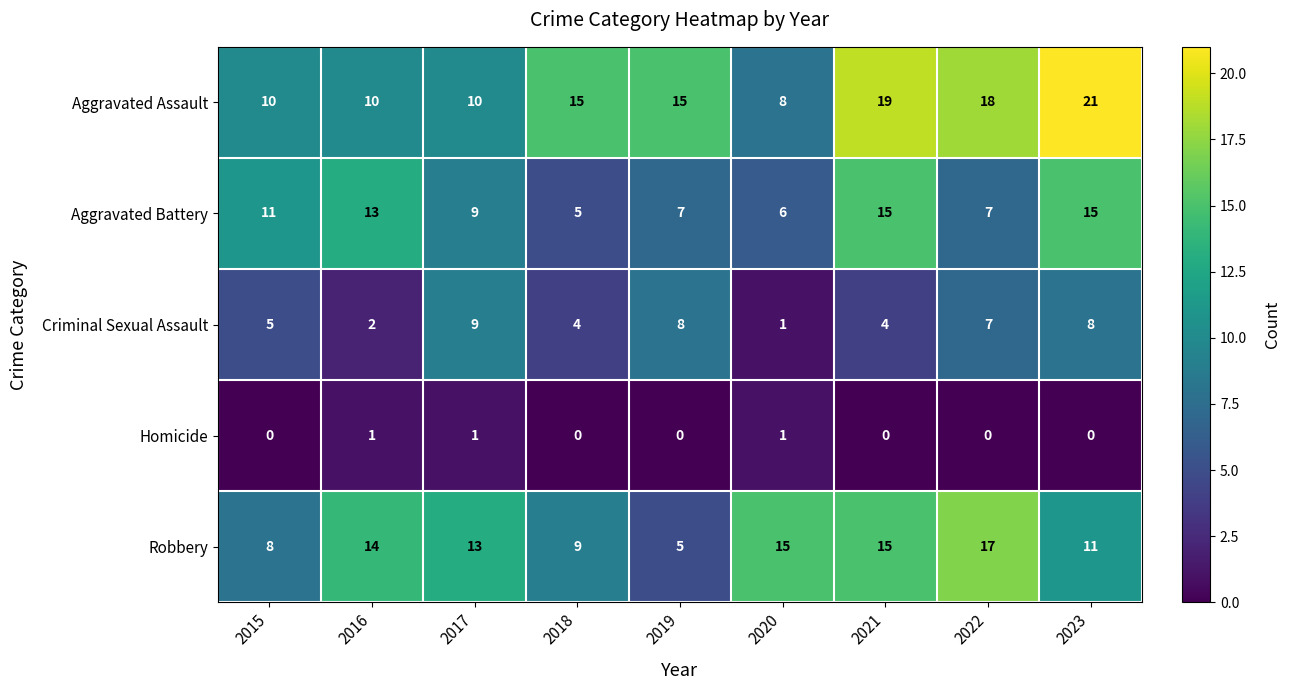

Rank the series by their average value, from lowest to highest.

Homicide, Criminal Sexual Assault, Aggravated Battery, Robbery, Aggravated Assault